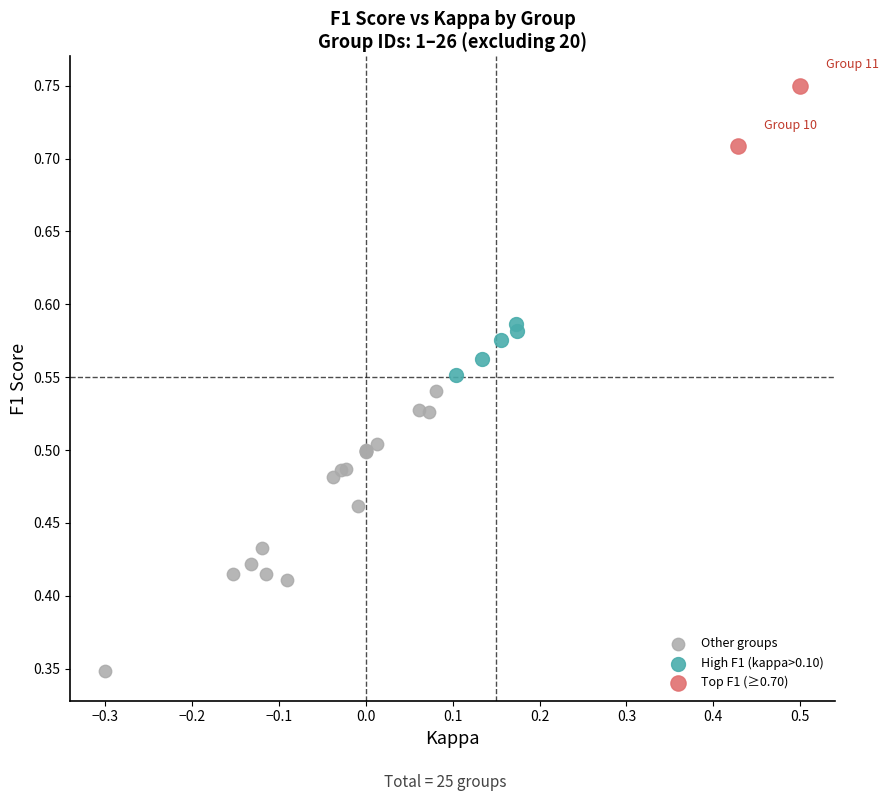

What are all the series names shown in the legend?

Other groups, High F1 (kappa>0.10), Top F1 (≥0.70)